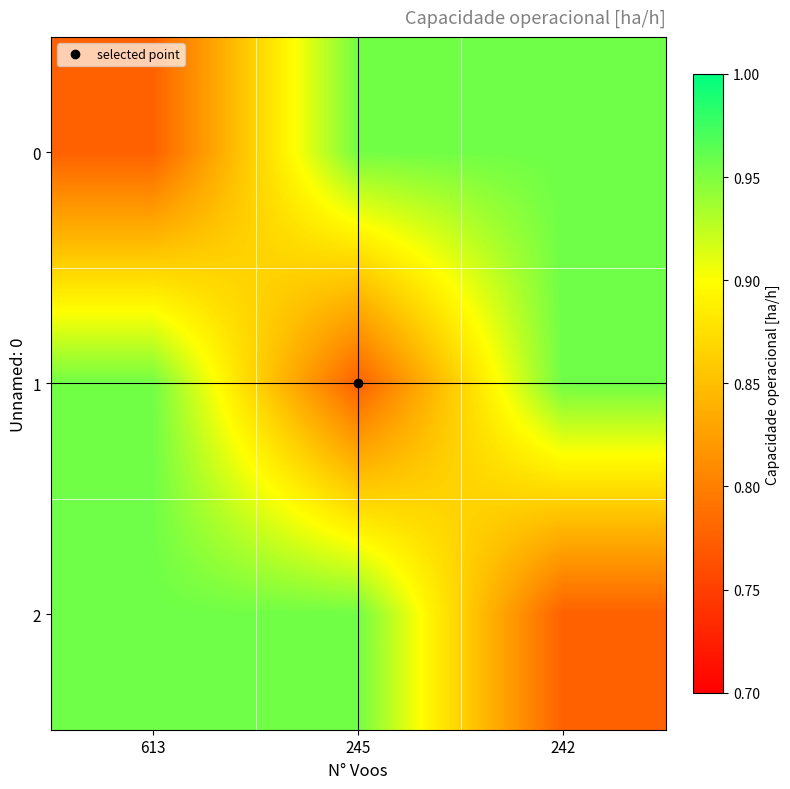

Between 242 and 245, which is larger?

242